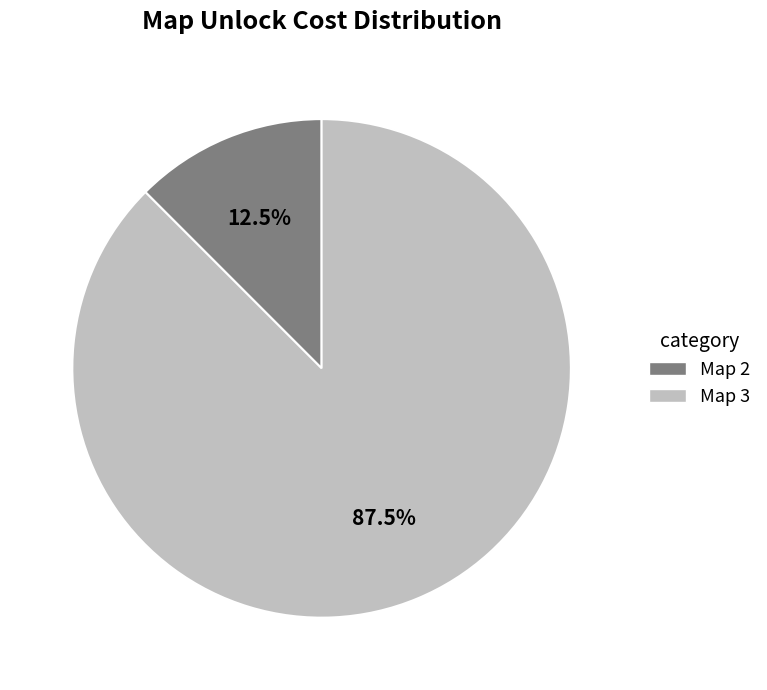

Does any single category account for the majority?

Yes